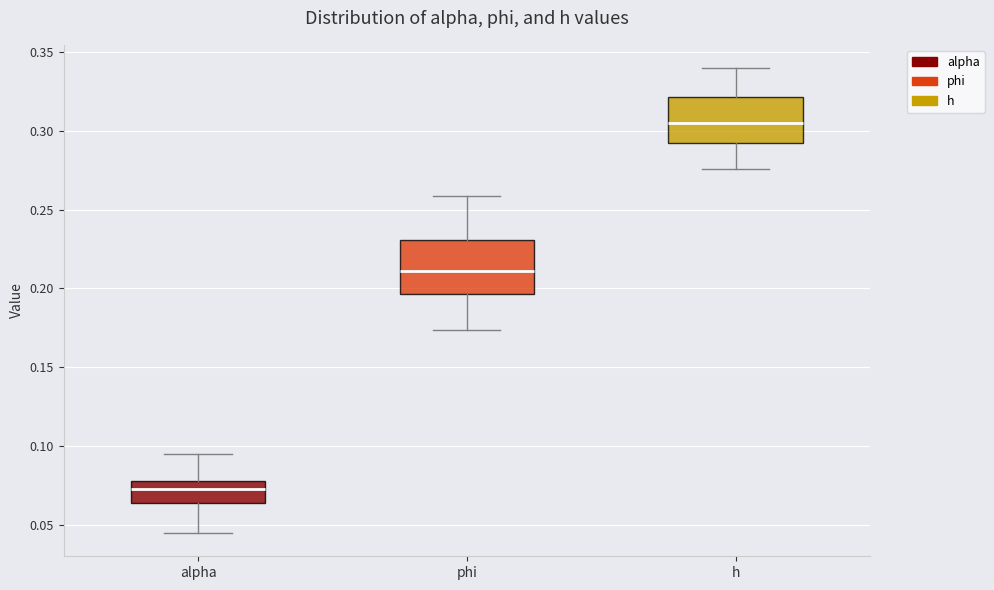

Reading left to right, read every box against the y-axis: the position of its median line, the range the box covers, and the ends of its whiskers. The values are not printed on the chart, so give them approximately, as read against the axis.

alpha: median 0.070, box 0.065 to 0.080, whiskers 0.045 to 0.095
phi: median 0.210, box 0.195 to 0.230, whiskers 0.175 to 0.260
h: median 0.305, box 0.290 to 0.320, whiskers 0.275 to 0.340